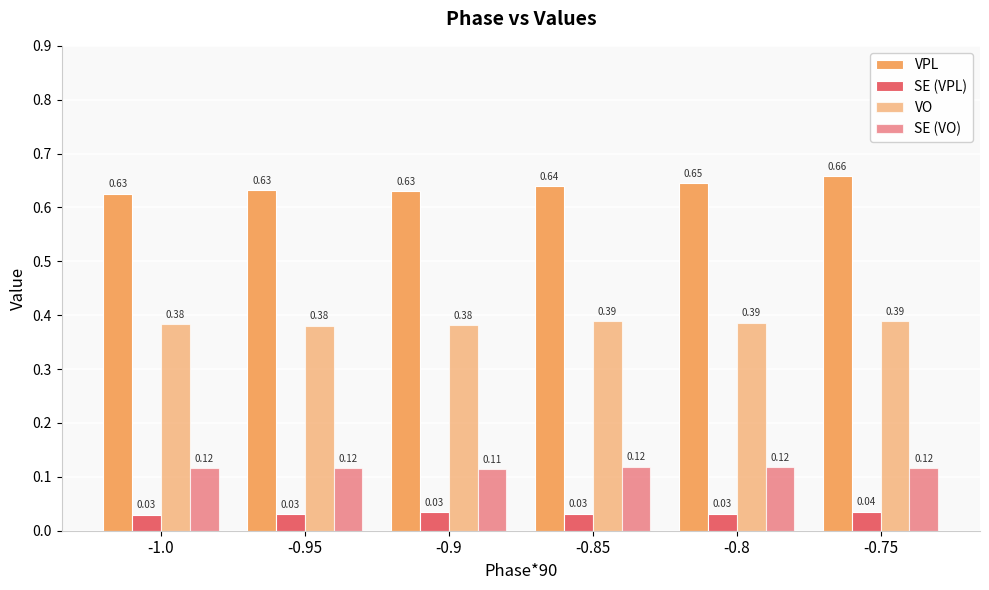

How many bars are there in total?

24